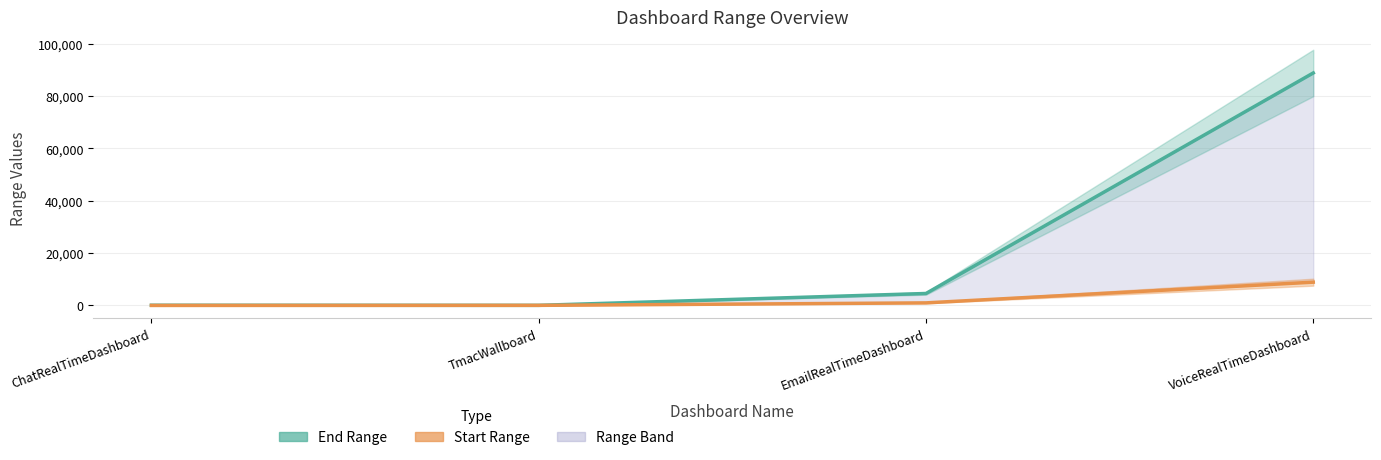

Which category has the lowest value across all series?

ChatRealTimeDashboard